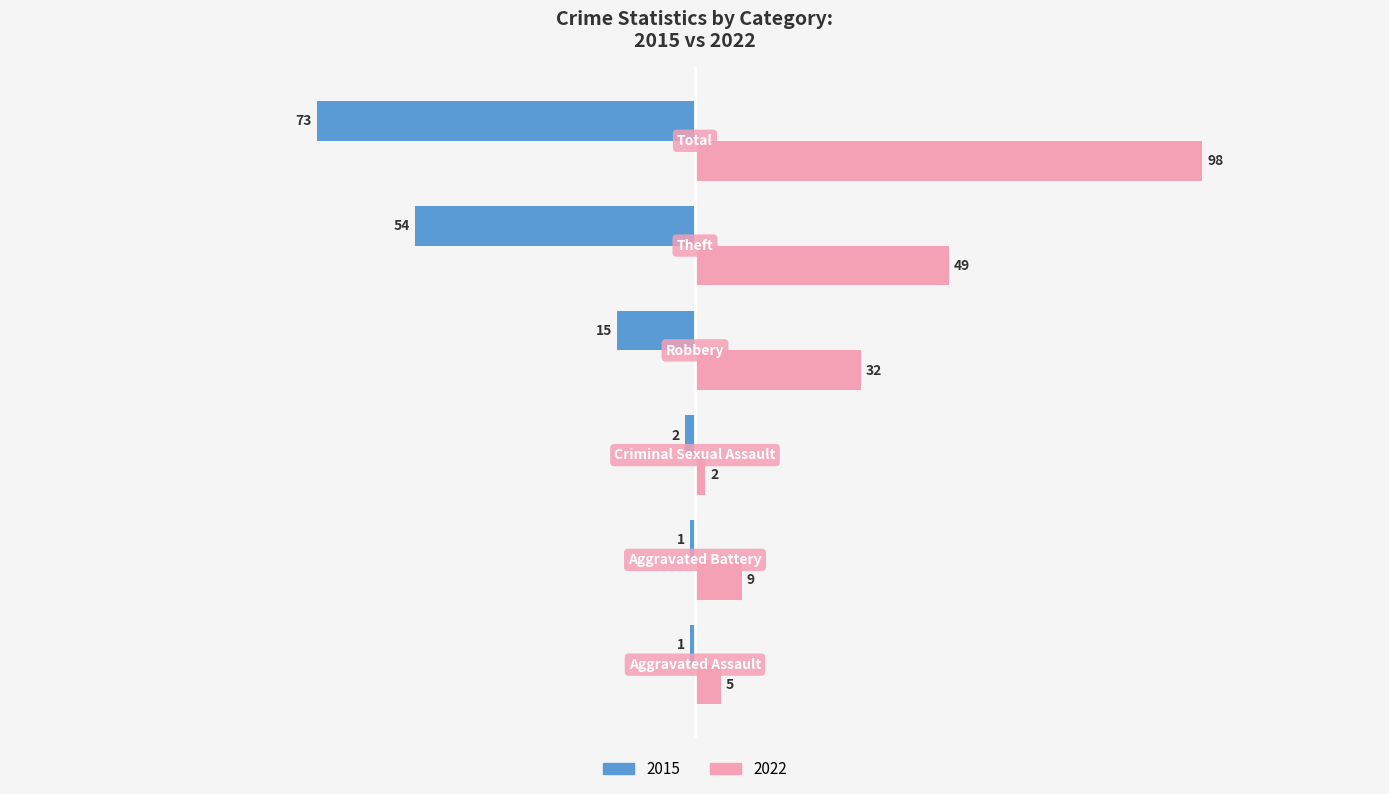

What is the sum of all 2022 values?

195